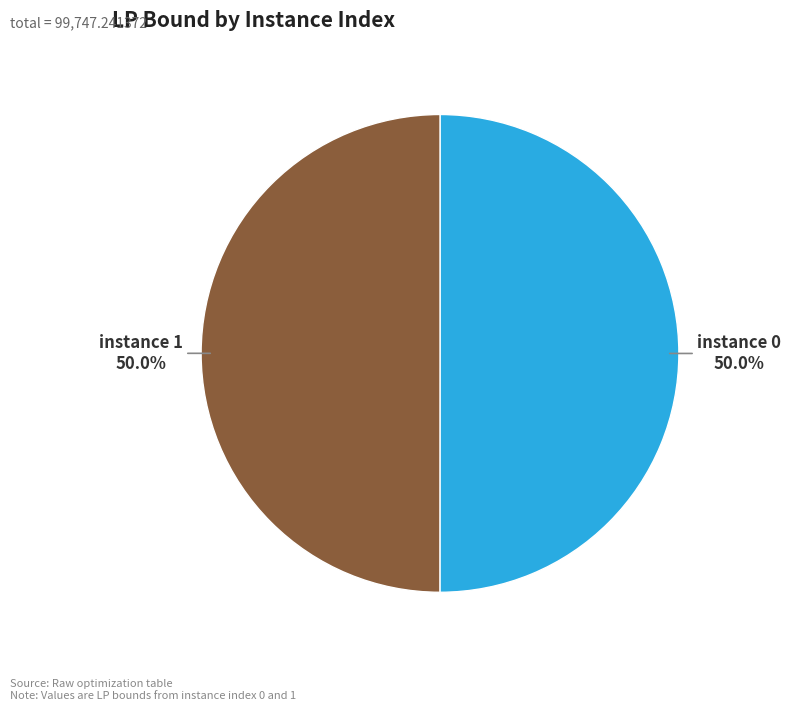

How many segments does this pie chart have?

2